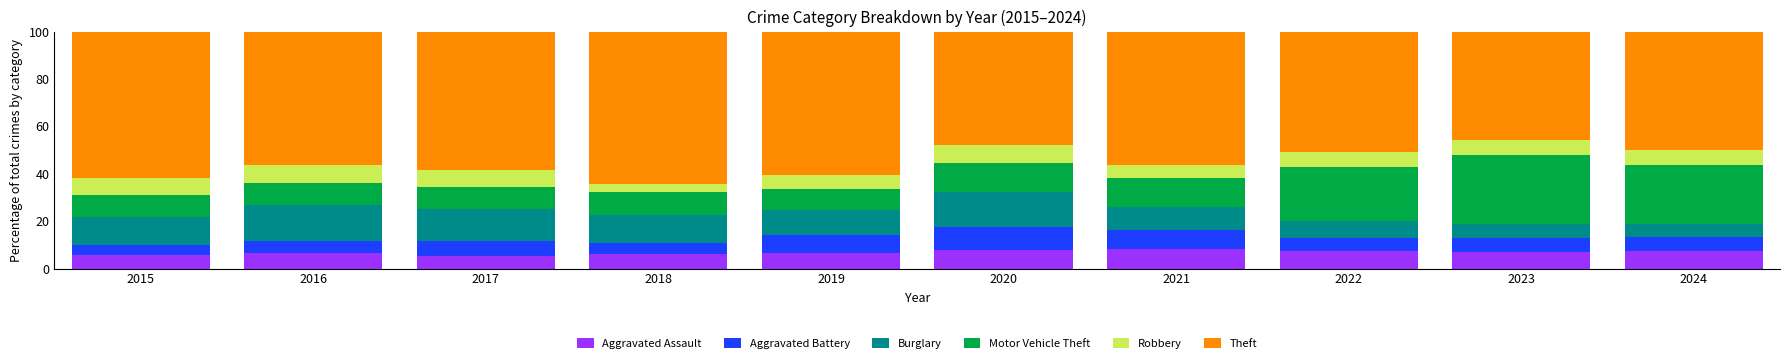

The value of Aggravated Assault at 2024 is 7.3. True or false?

True